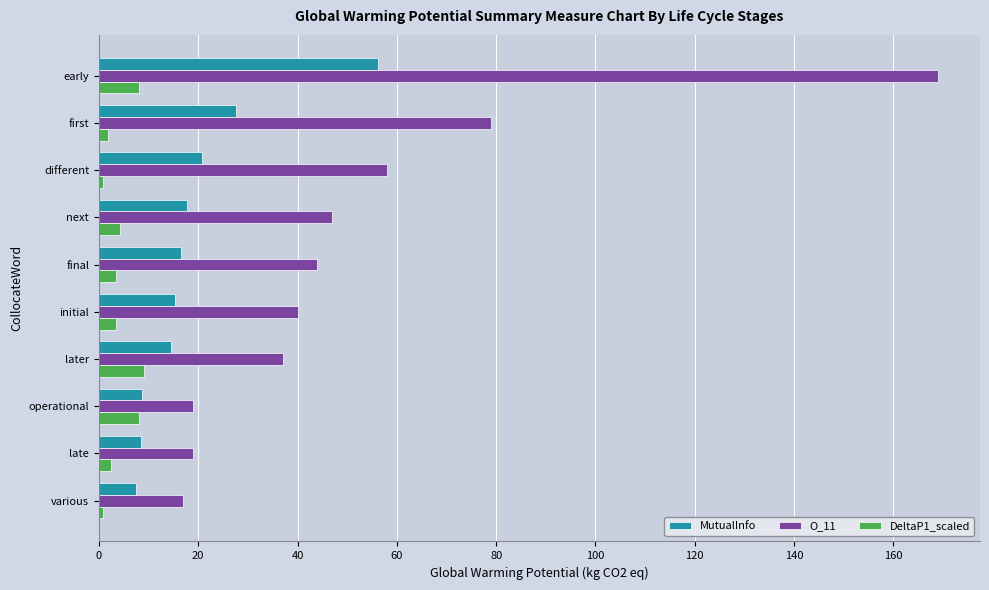

Rank the series by their maximum value, from highest to lowest.

O_11, MutualInfo, DeltaP1_scaled